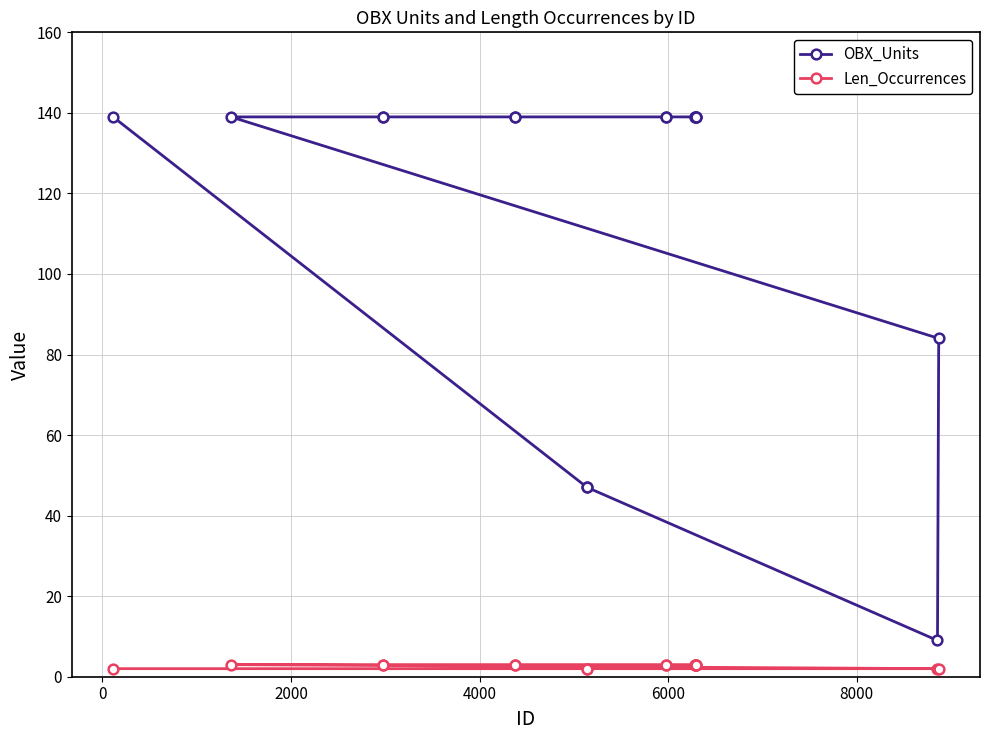

What is the value of the Len_Occurrences point at the 4th from the left?

3